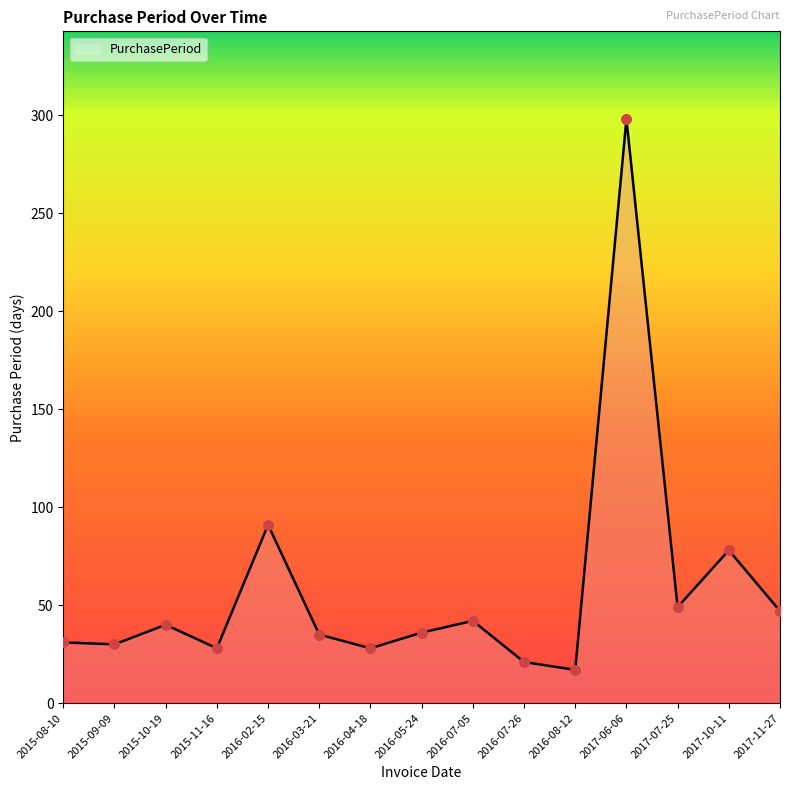

Which has a higher value, 2016-08-12 or 2016-05-24?

2016-05-24